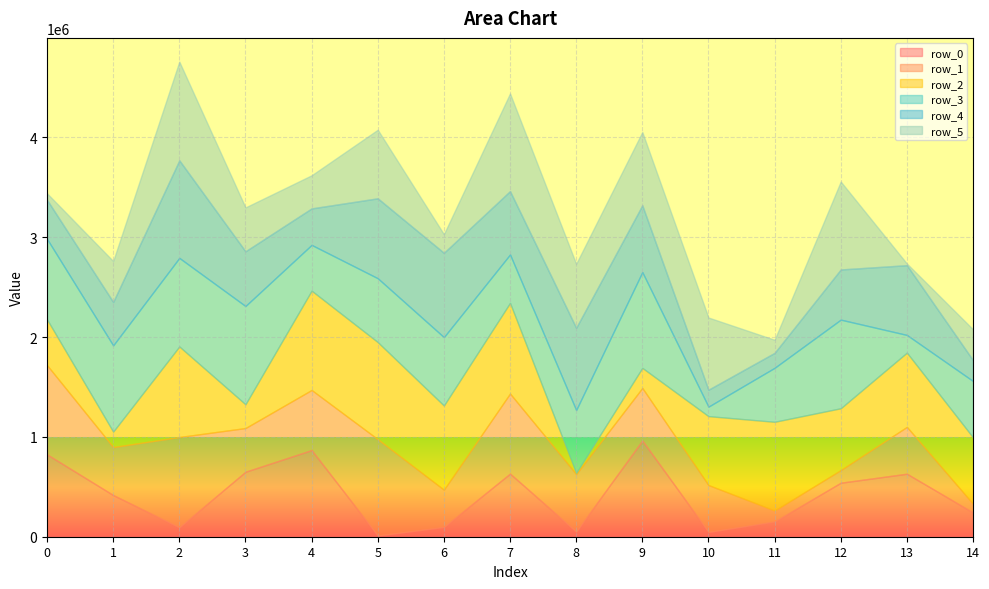

At which category does the chart reach its minimum across all series?

8